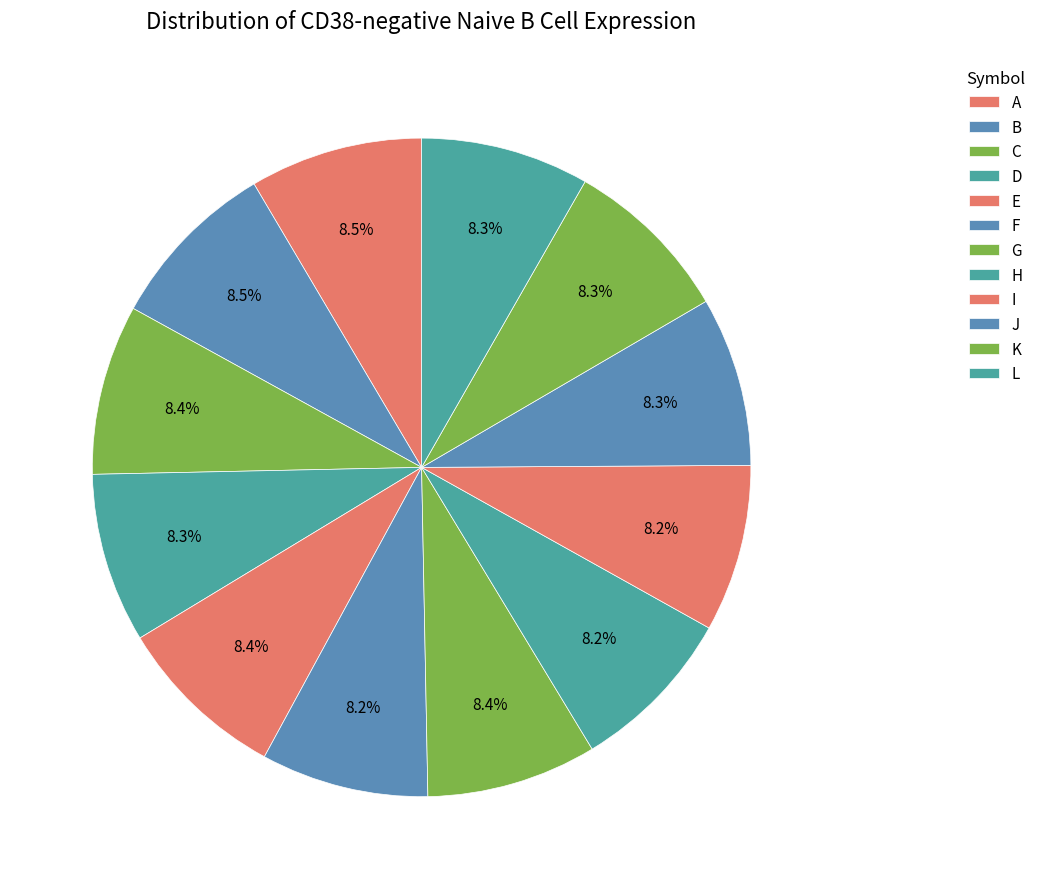

Which category has the smallest portion of the pie?

I